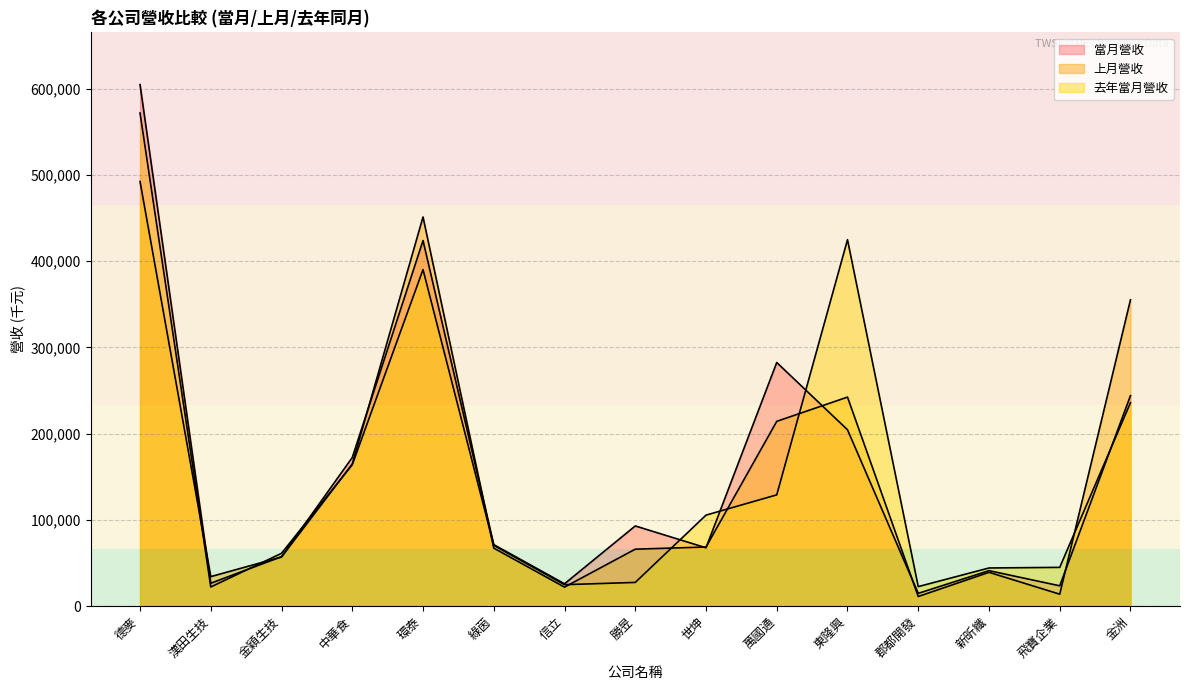

In 上月營收, how many points are lower than both neighbors (excluding endpoints)?

4